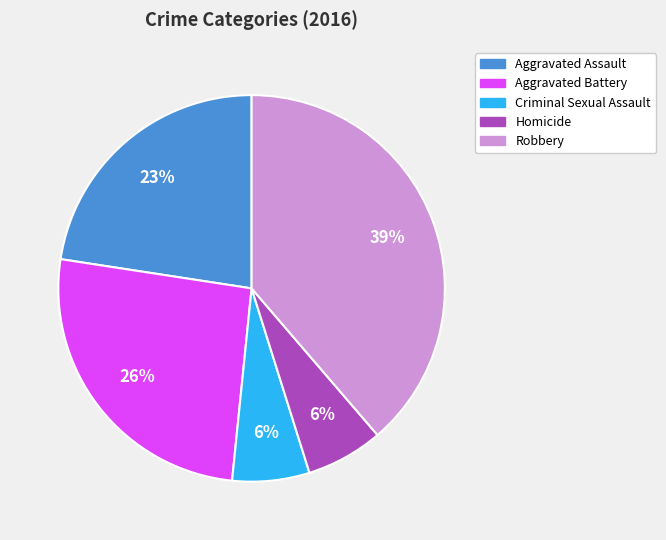

To the nearest percent, what portion does Aggravated Assault represent?

23%